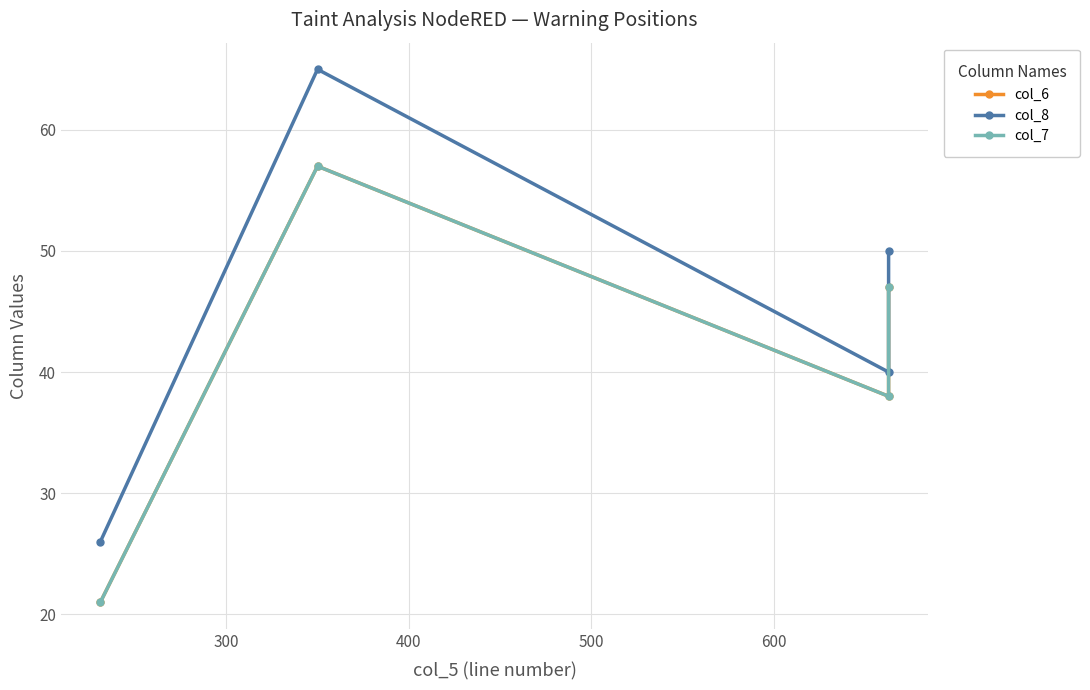

The value of col_6 at 300 is 24. True or false?

False